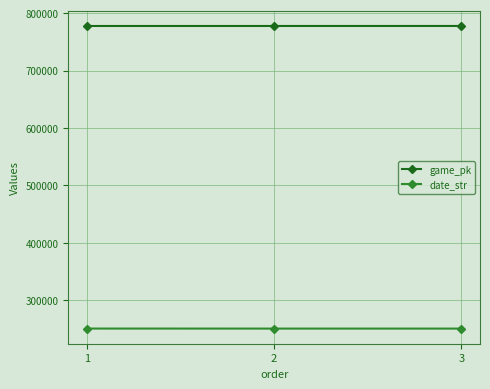

At how many categories does at least one series exceed 619931?

3